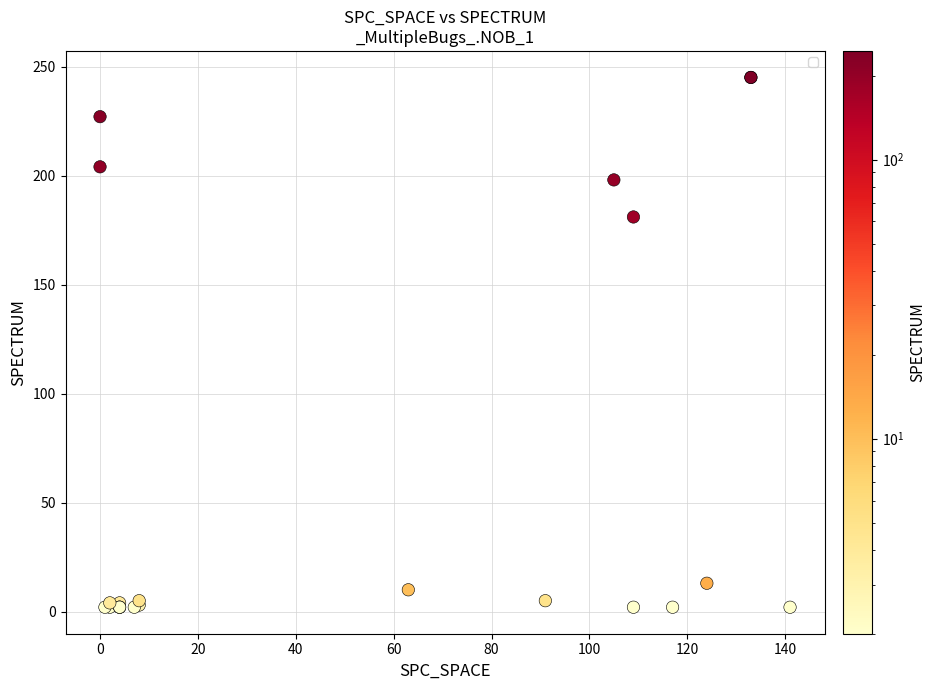

What Y value in the scatter plot is closest to 123?

181